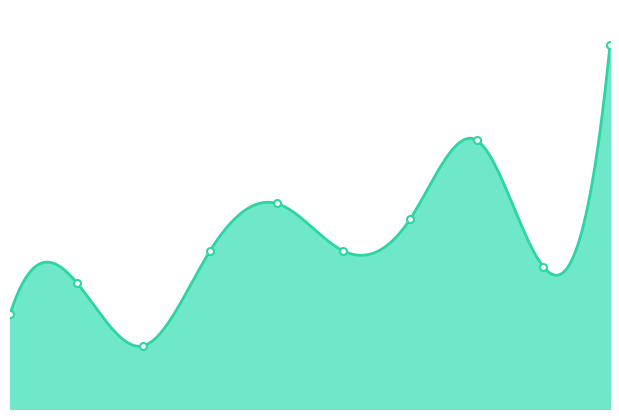

Approximately how many times larger is the value at 0 compared to 6?

0.5